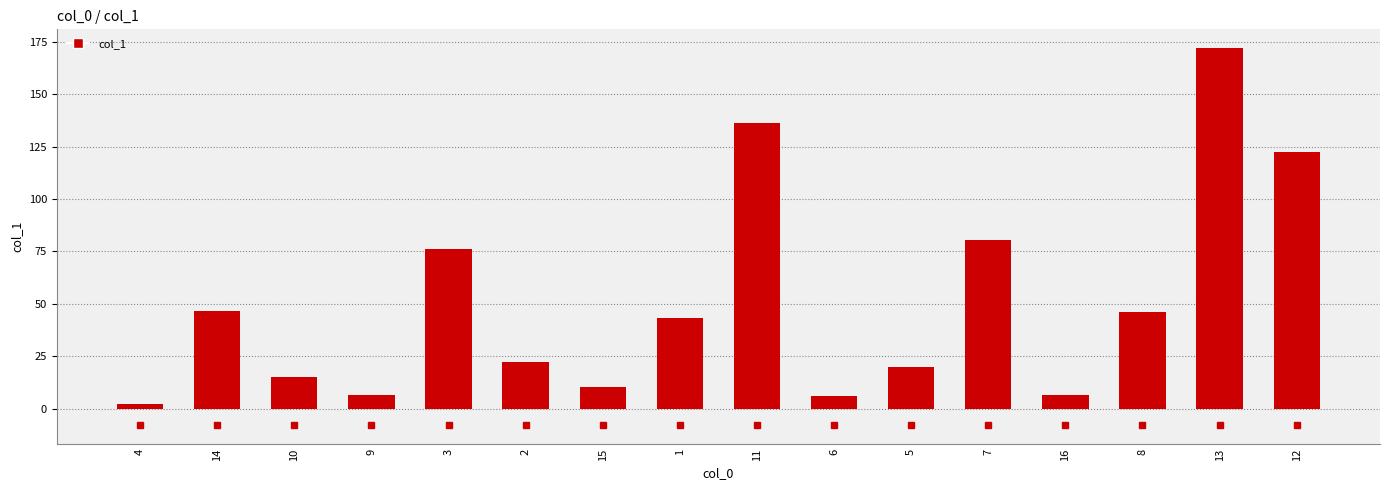

What is the value of the 15th bar from the left?

172.0